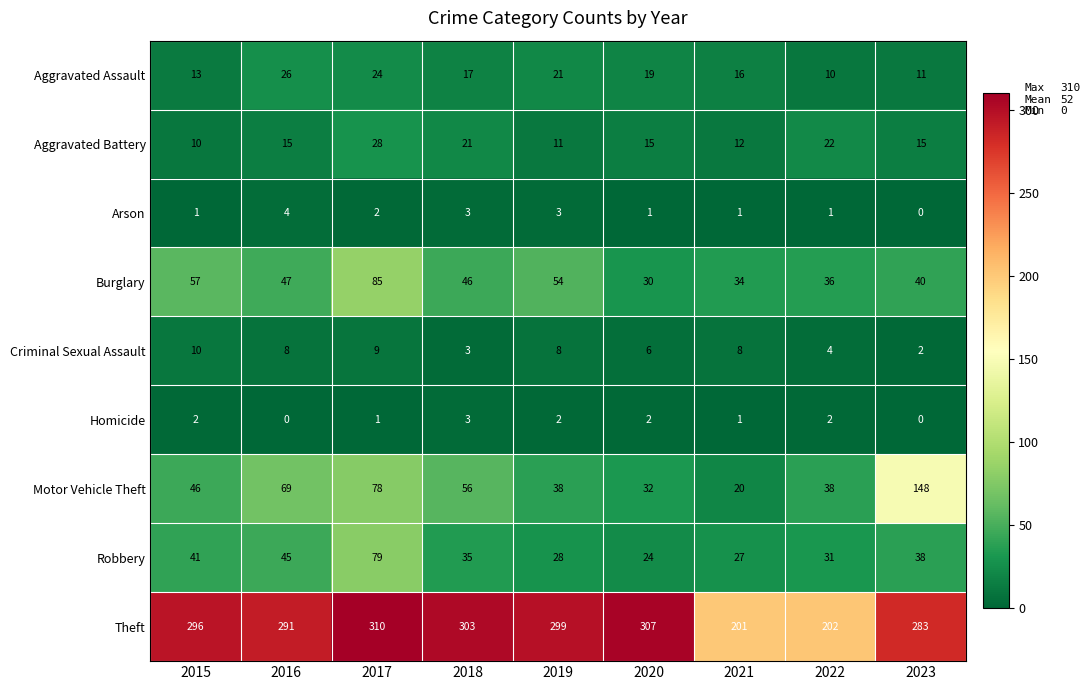

True or false: Homicide has a value of 3 at 2022.

False